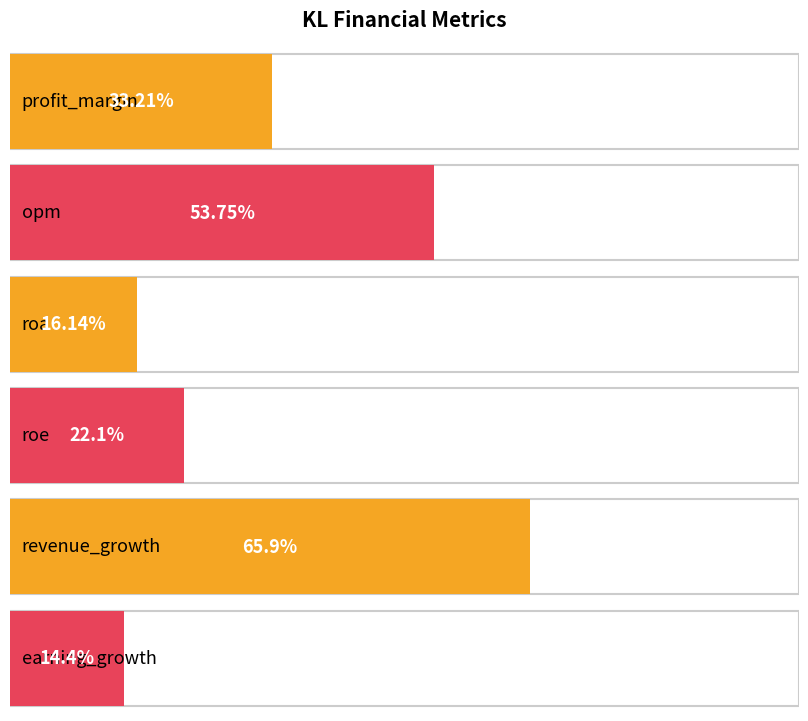

How many bars are there in total?

6